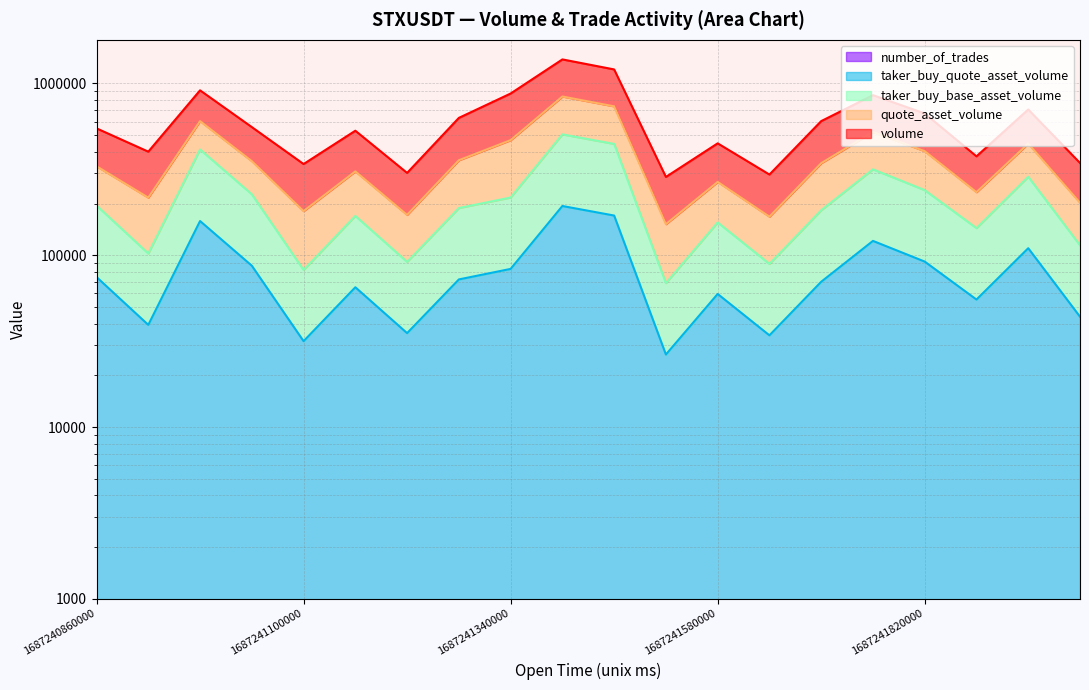

Where is the first local minimum for volume?

1687240920000